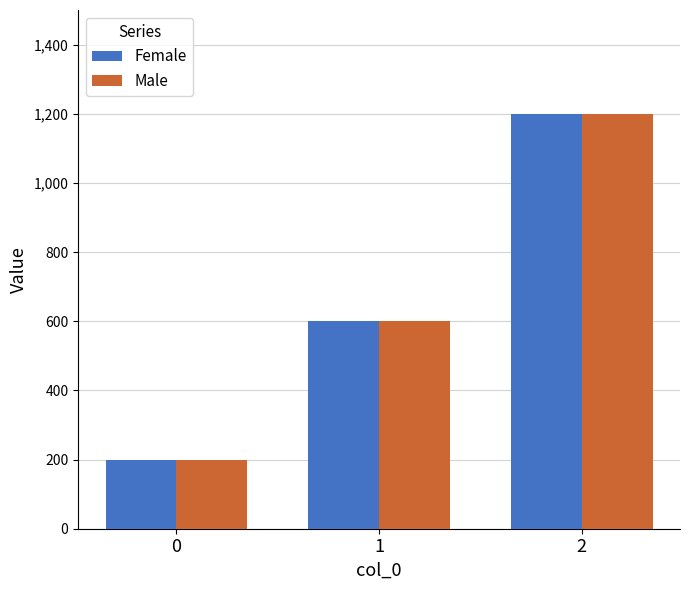

What is the maximum value for Male?

1200